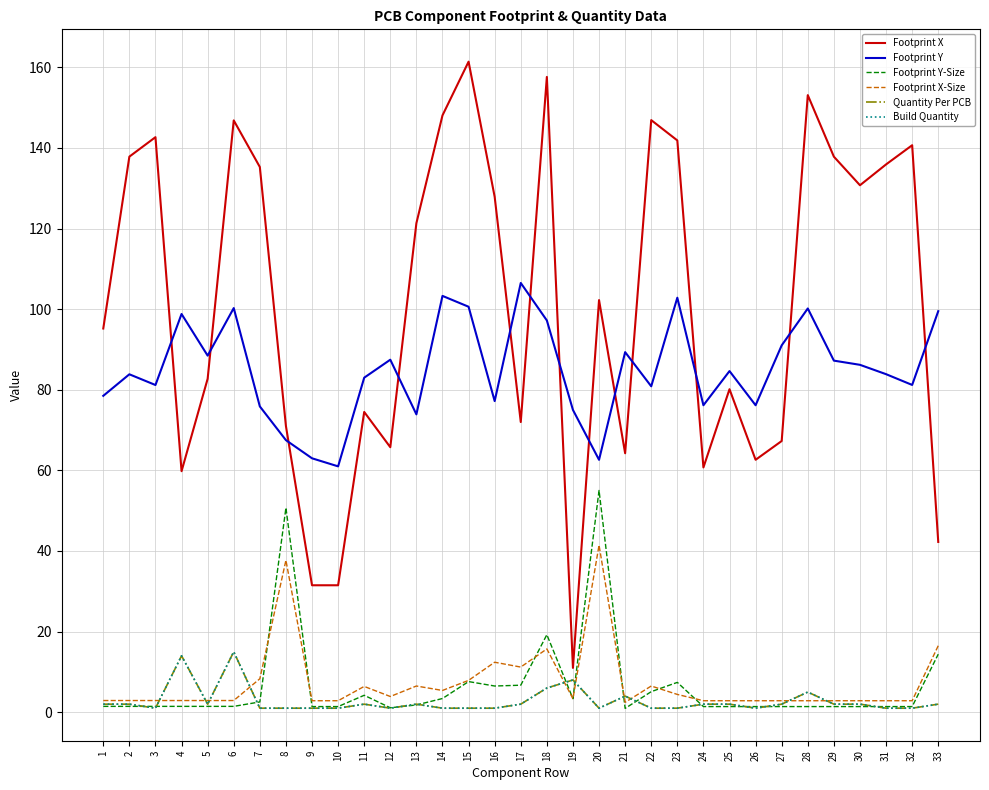

What is the minimum value shown in the chart?

0.9